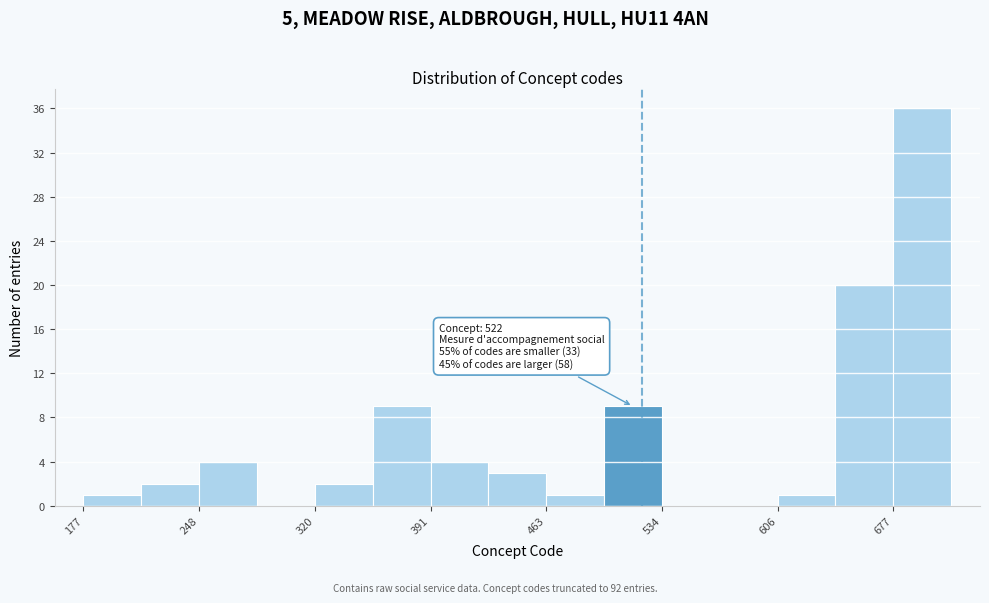

Read against the x-axis, roughly where is the centre of the tallest bar?

700